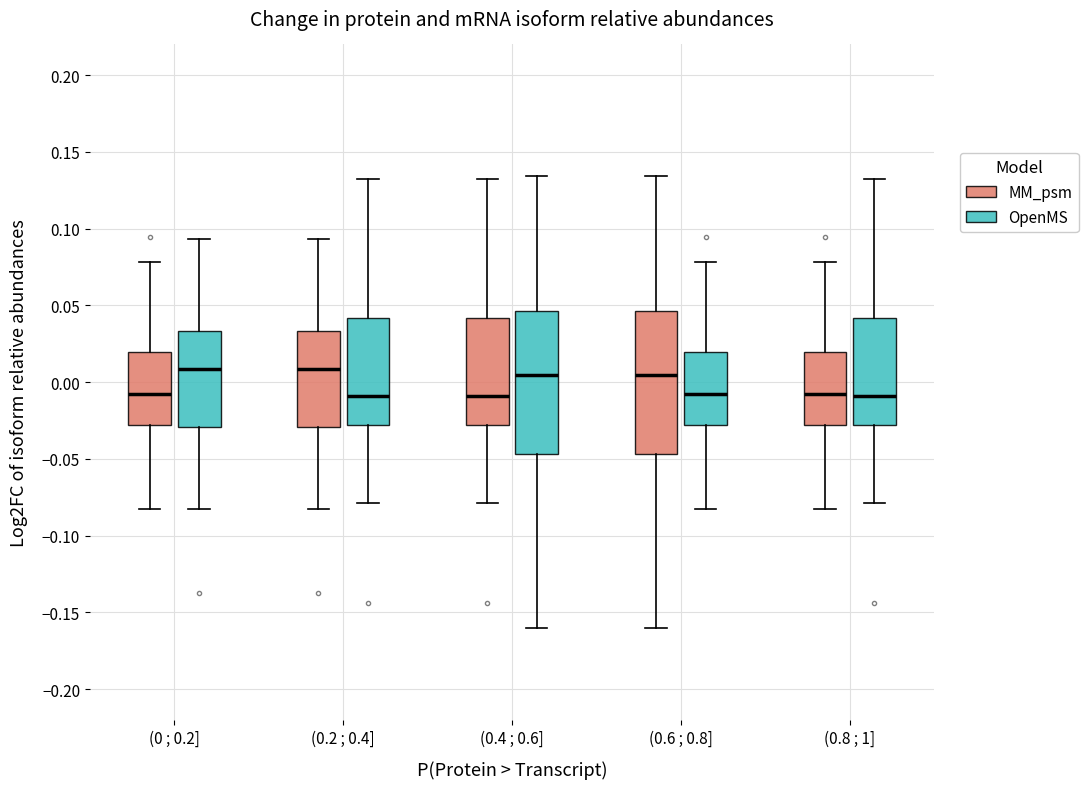

Reading left to right, read every box against the y-axis: the position of its median line, the range the box covers, and the ends of its whiskers. The values are not printed on the chart, so give them approximately, as read against the axis.

(0 ; 0.2] (MM_psm): median -0.010, box -0.030 to 0.020, whiskers -0.080 to 0.080
(0 ; 0.2] (OpenMS): median 0.010, box -0.030 to 0.035, whiskers -0.085 to 0.095
(0.2 ; 0.4] (MM_psm): median 0.010, box -0.030 to 0.035, whiskers -0.085 to 0.095
(0.2 ; 0.4] (OpenMS): median -0.010, box -0.030 to 0.040, whiskers -0.080 to 0.130
(0.4 ; 0.6] (MM_psm): median -0.010, box -0.030 to 0.040, whiskers -0.080 to 0.130
(0.4 ; 0.6] (OpenMS): median 0.005, box -0.045 to 0.045, whiskers -0.160 to 0.135
(0.6 ; 0.8] (MM_psm): median 0.005, box -0.045 to 0.045, whiskers -0.160 to 0.135
(0.6 ; 0.8] (OpenMS): median -0.010, box -0.030 to 0.020, whiskers -0.080 to 0.080
(0.8 ; 1] (MM_psm): median -0.010, box -0.030 to 0.020, whiskers -0.080 to 0.080
(0.8 ; 1] (OpenMS): median -0.010, box -0.030 to 0.040, whiskers -0.080 to 0.130